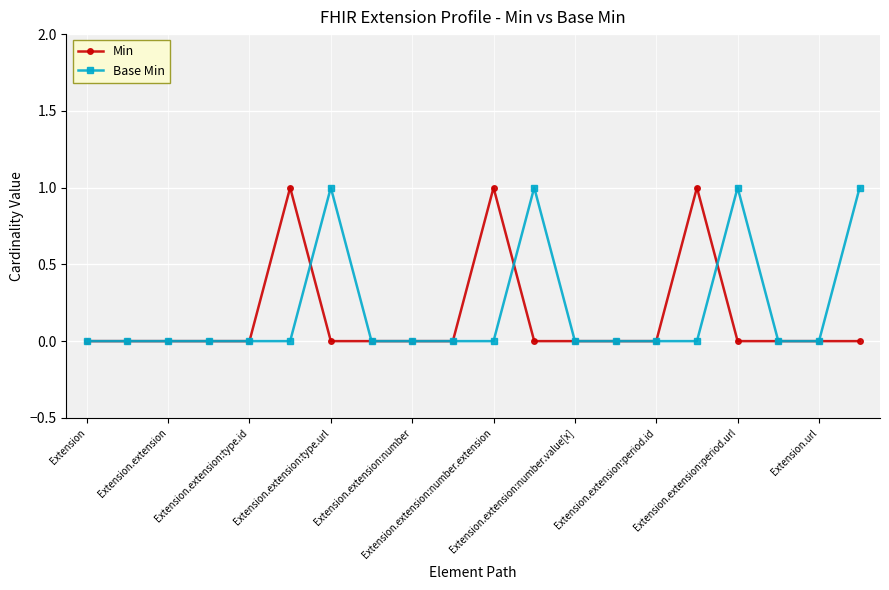

After their last crossing, which series has the higher values: Base Min or Min?

Base Min